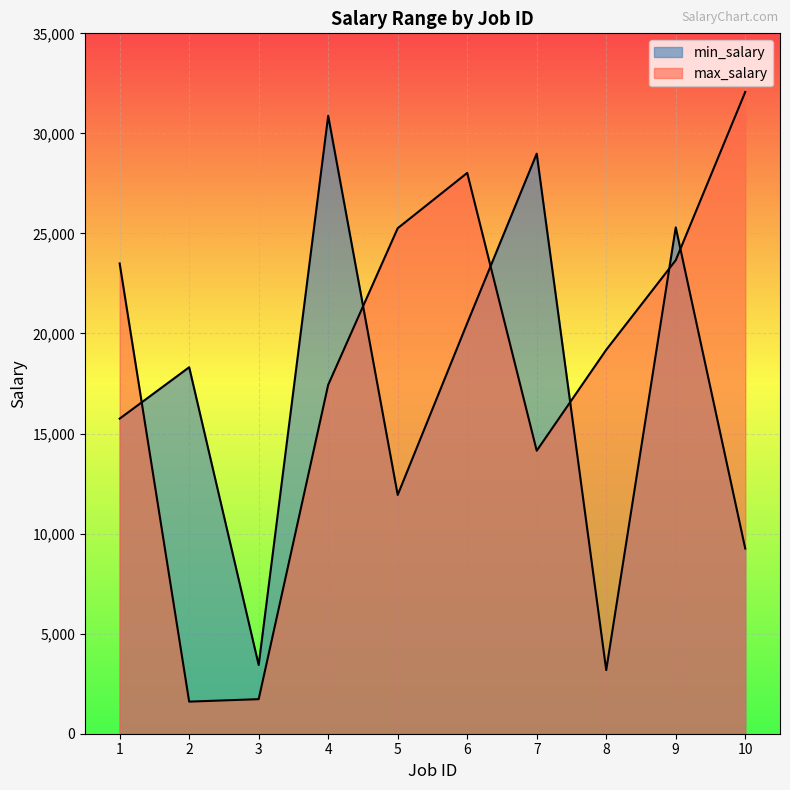

Between 9 and 1, which is larger?

9